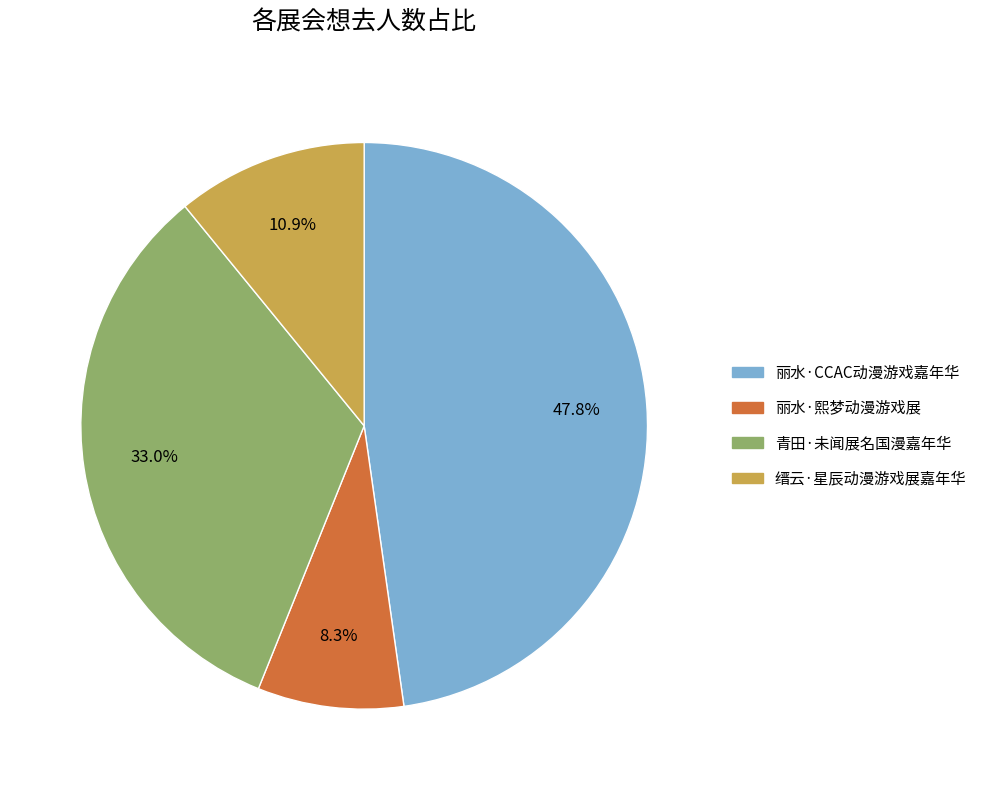

Is 青田·未闻展名国漫嘉年华 the majority of the pie?

No